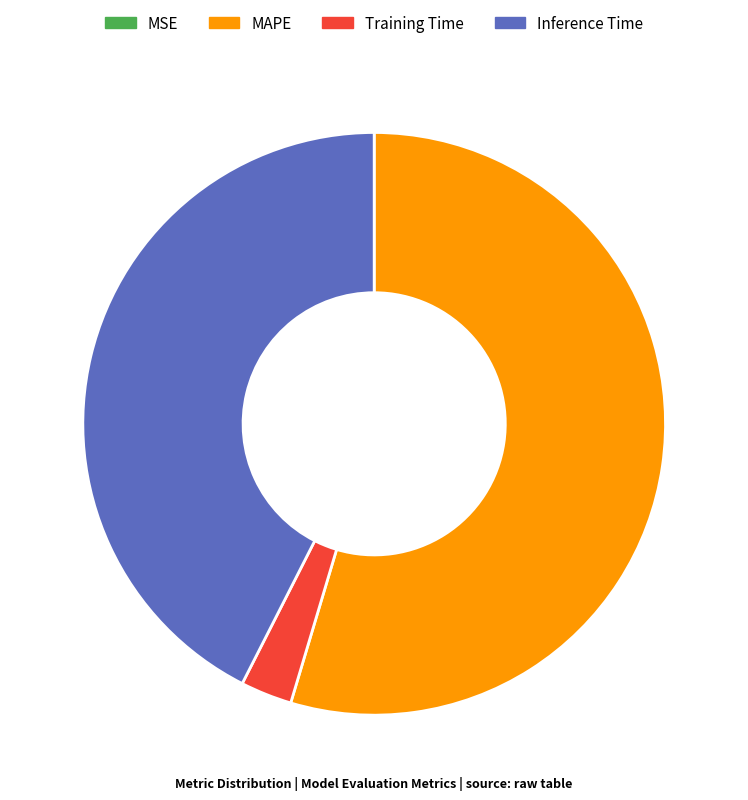

Is there any slice that represents more than half of the pie?

Yes